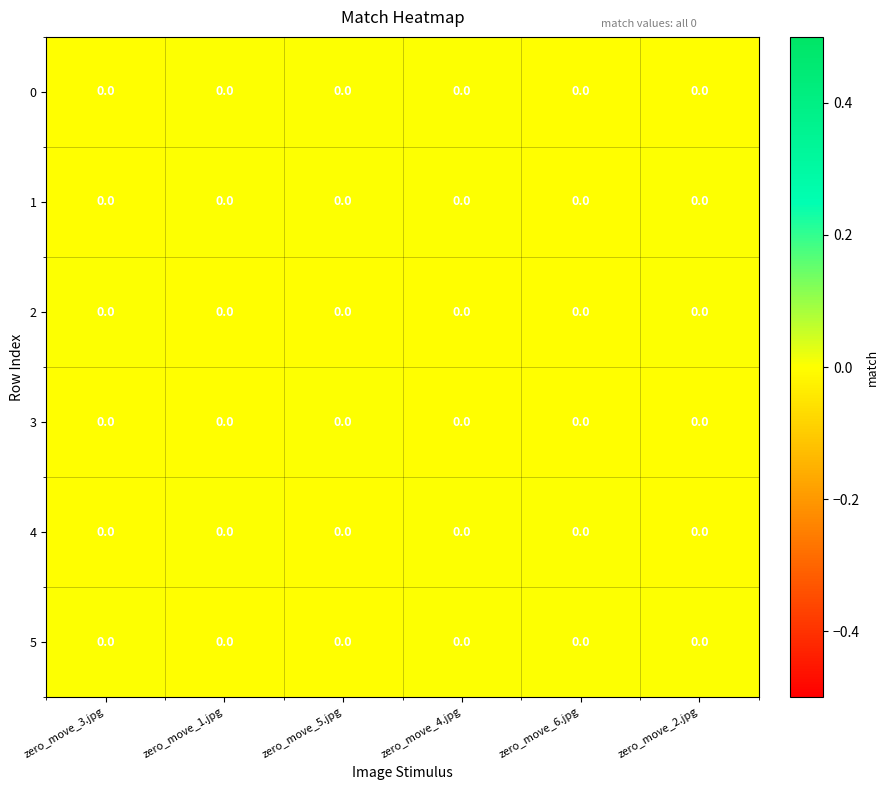

Which series has the largest total across all categories?

5